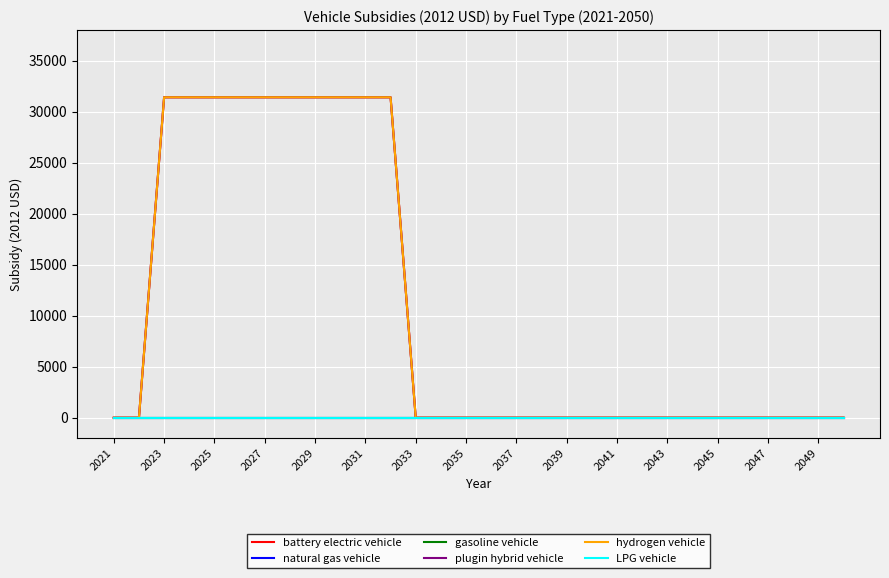

True or false: natural gas vehicle has more than 0 points higher than both neighbors.

False